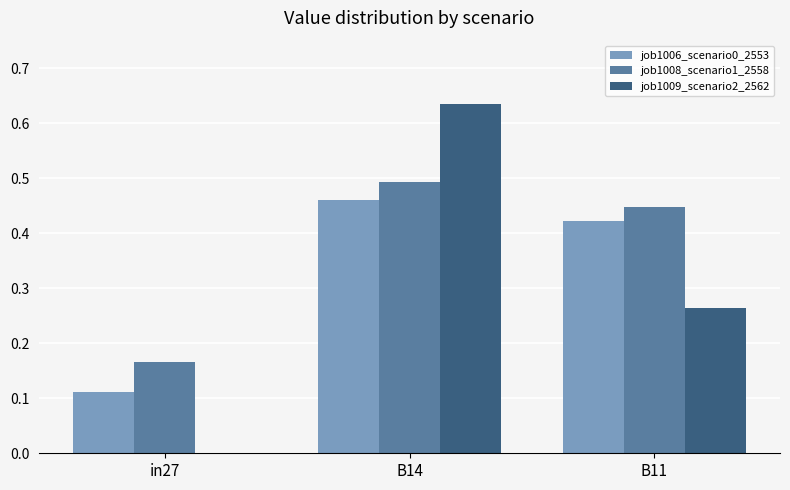

The value of job1009_scenario2_2562 at B14 is 0.8. True or false?

False